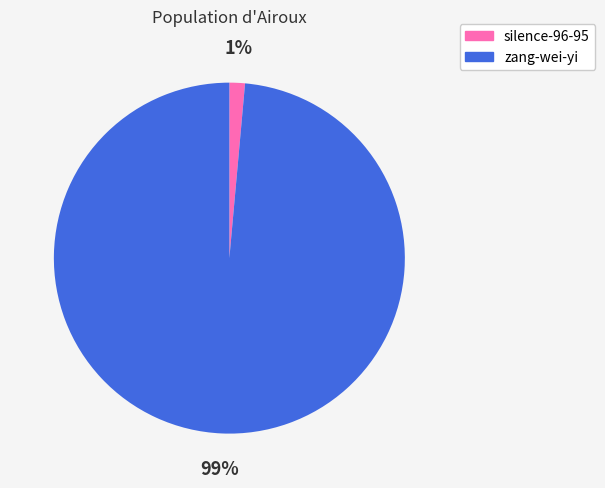

Which category has the smallest portion of the pie?

silence-96-95